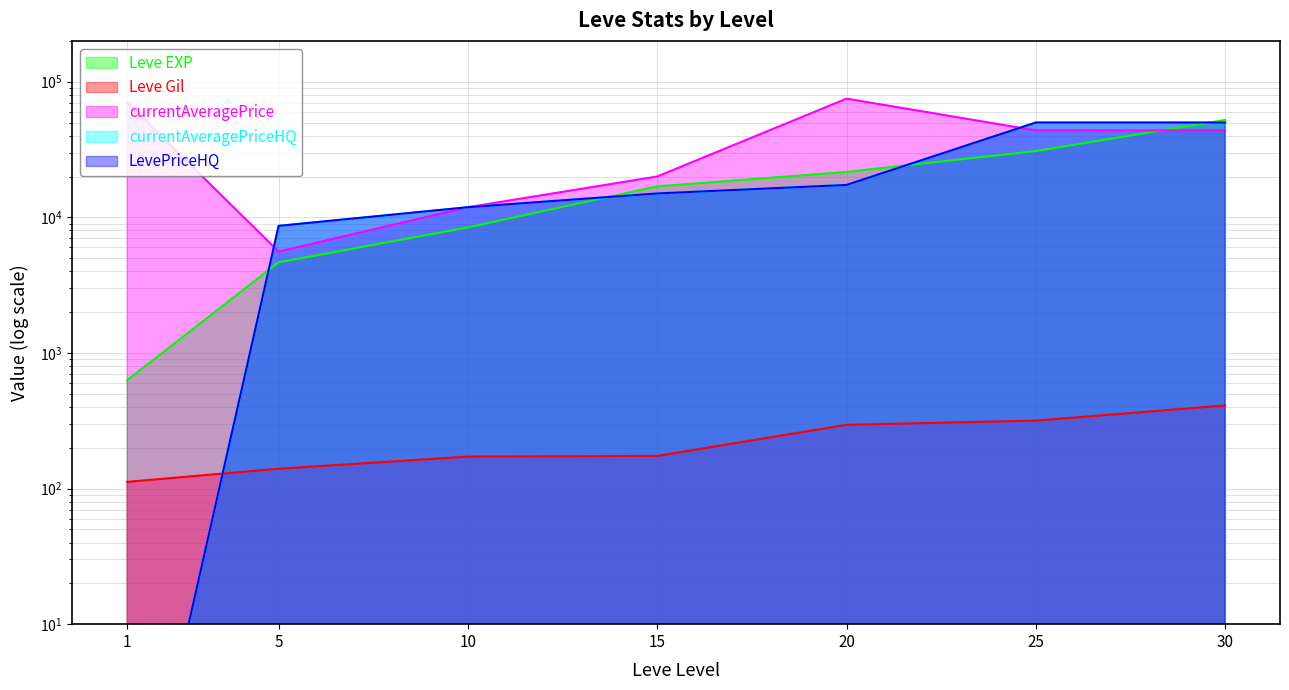

Is the value of Leve EXP at 15 greater than the value of LevePriceHQ at 5?

Yes